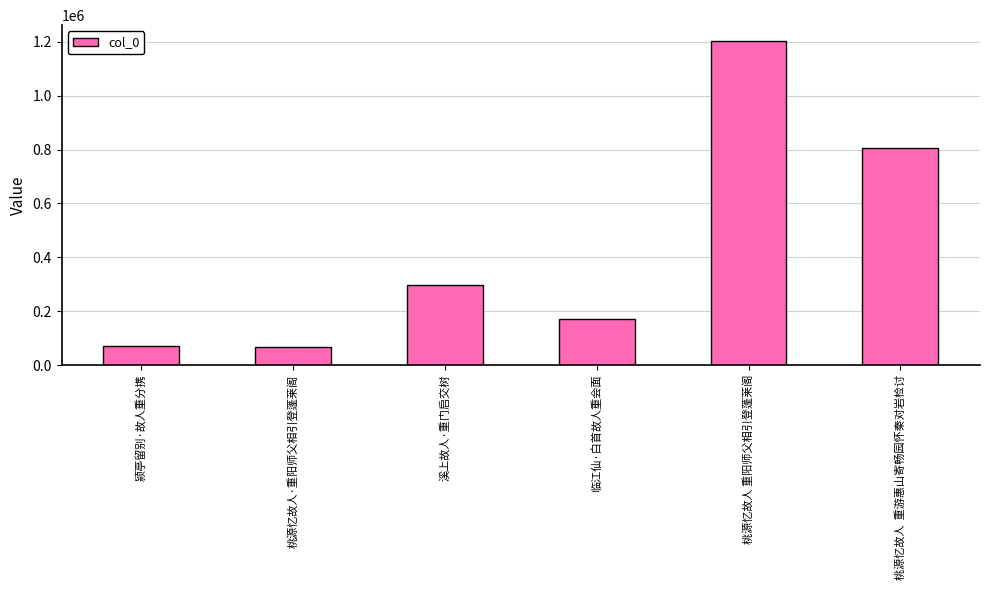

What is the label of the 3rd bar from the right?

临江仙·白首故人重会面